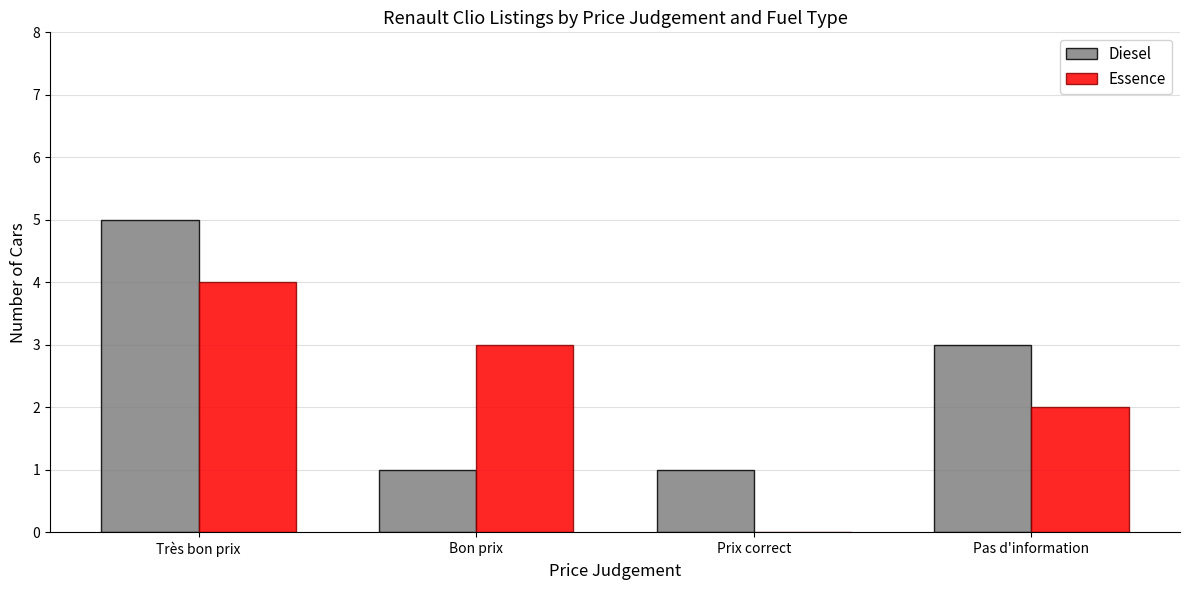

How many Diesel values are between 1 and 5?

4